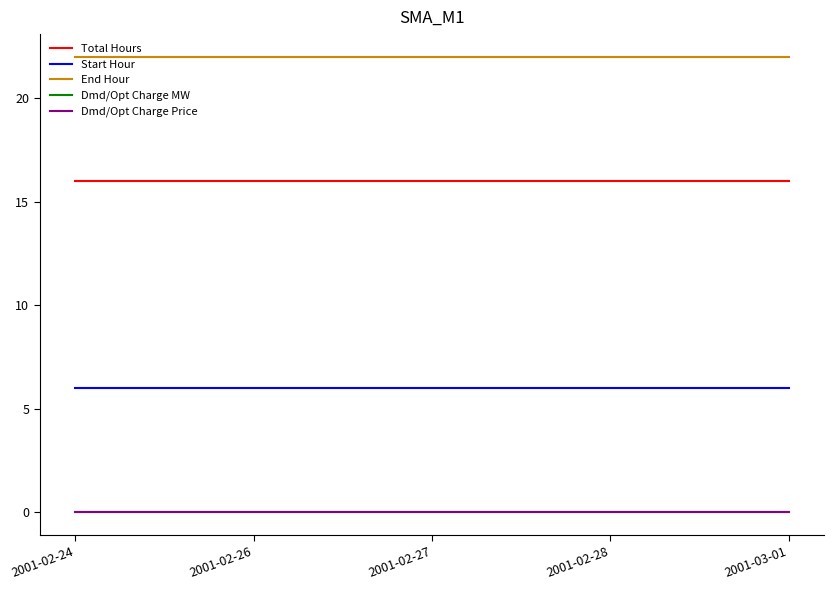

Reading left to right, transcribe all the data shown in this chart.

Total Hours: 16	16	16	16	16
Start Hour: 6	6	6	6	6
End Hour: 22	22	22	22	22
Dmd/Opt Charge MW: 0	0	0	0	0
Dmd/Opt Charge Price: 0	0	0	0	0